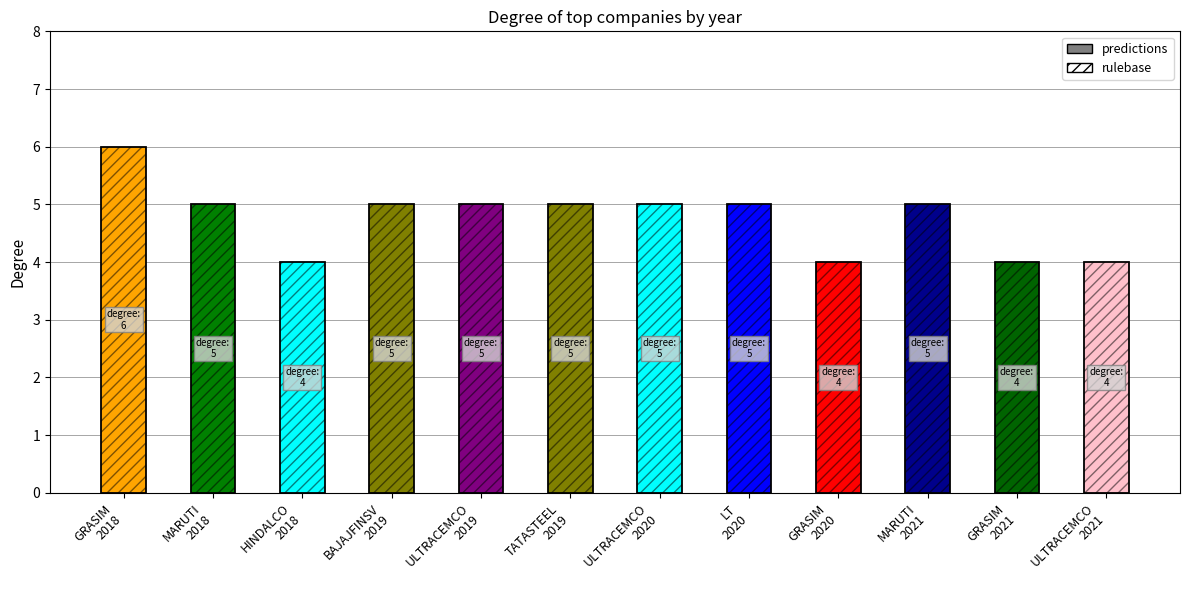

What is the difference between the maximum and minimum values?

2